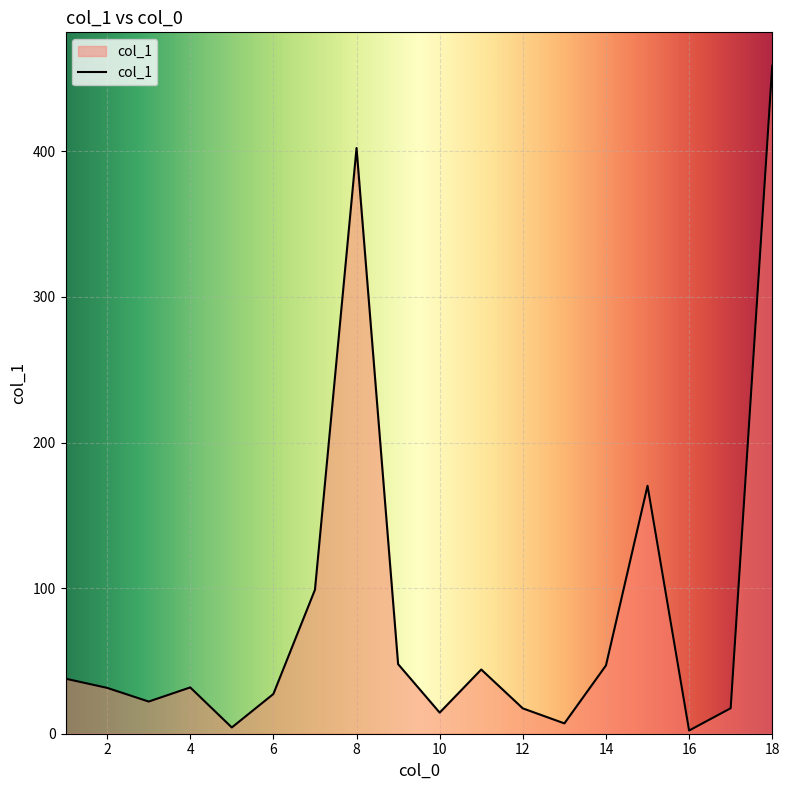

What is the maximum value shown in the chart?

458.8